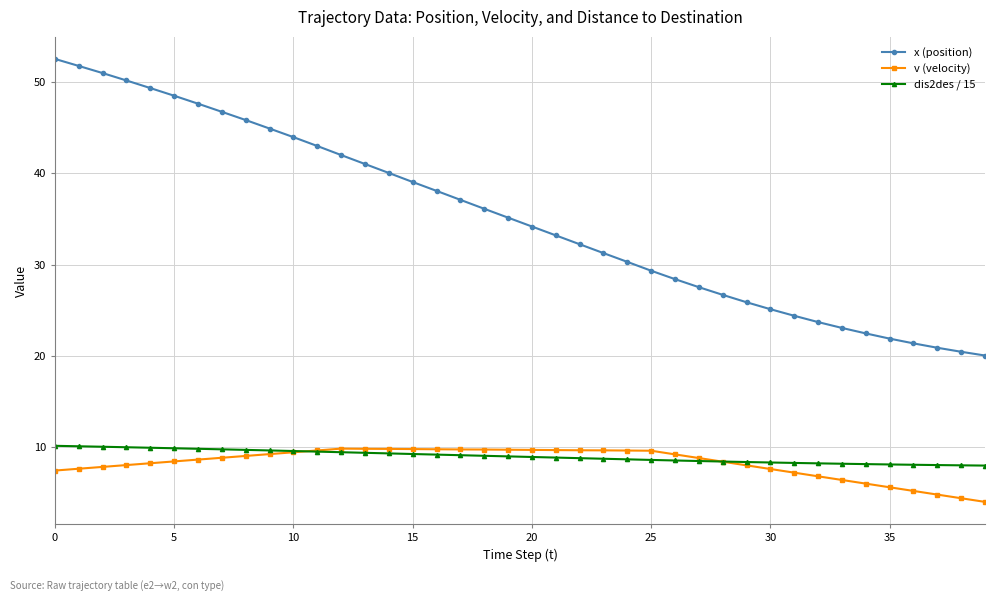

What are all the series names shown in the legend?

x (position), v (velocity), dis2des / 15